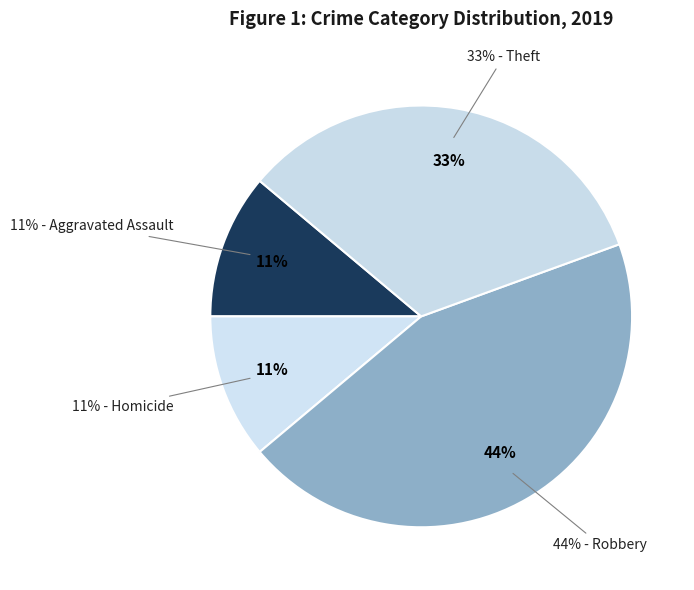

To the nearest percent, what portion does Robbery represent?

44%